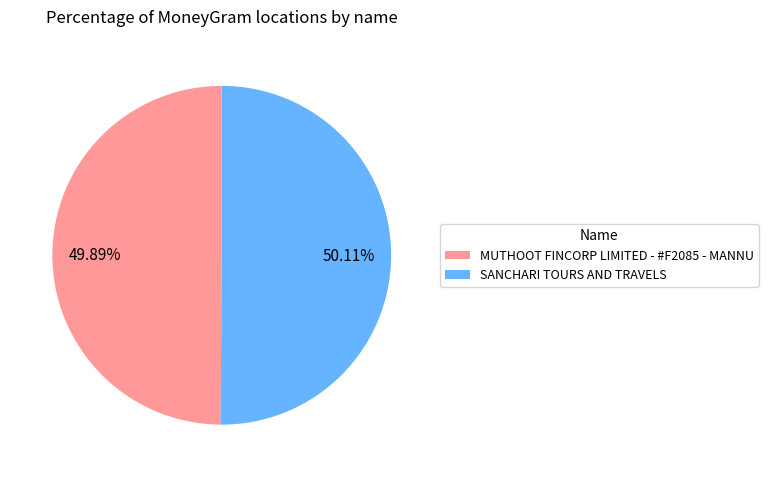

How many slices are in this pie chart?

2